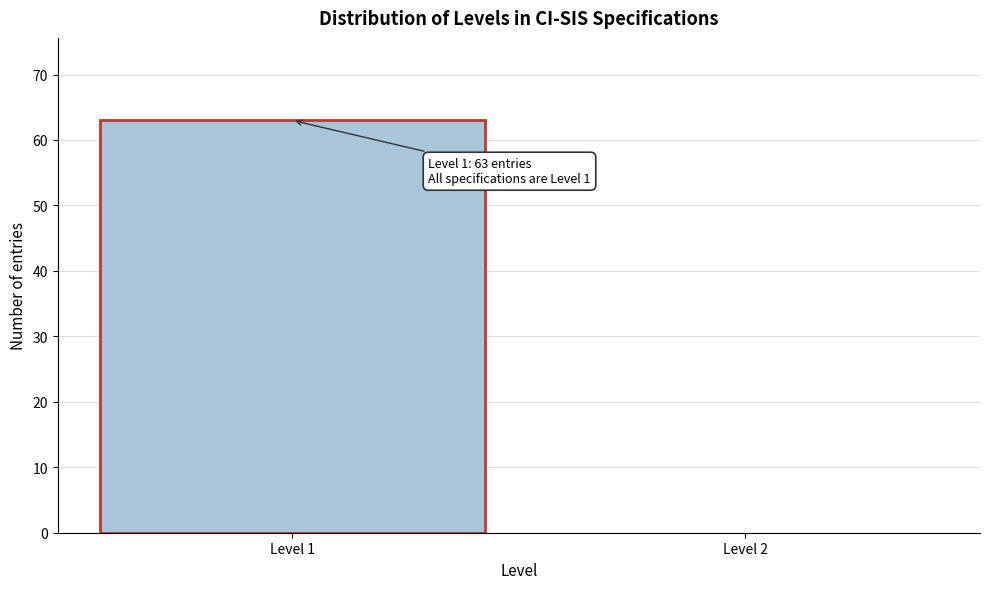

Reading right to left, extract all data points from this chart.

Level 2=0	Level 1=63